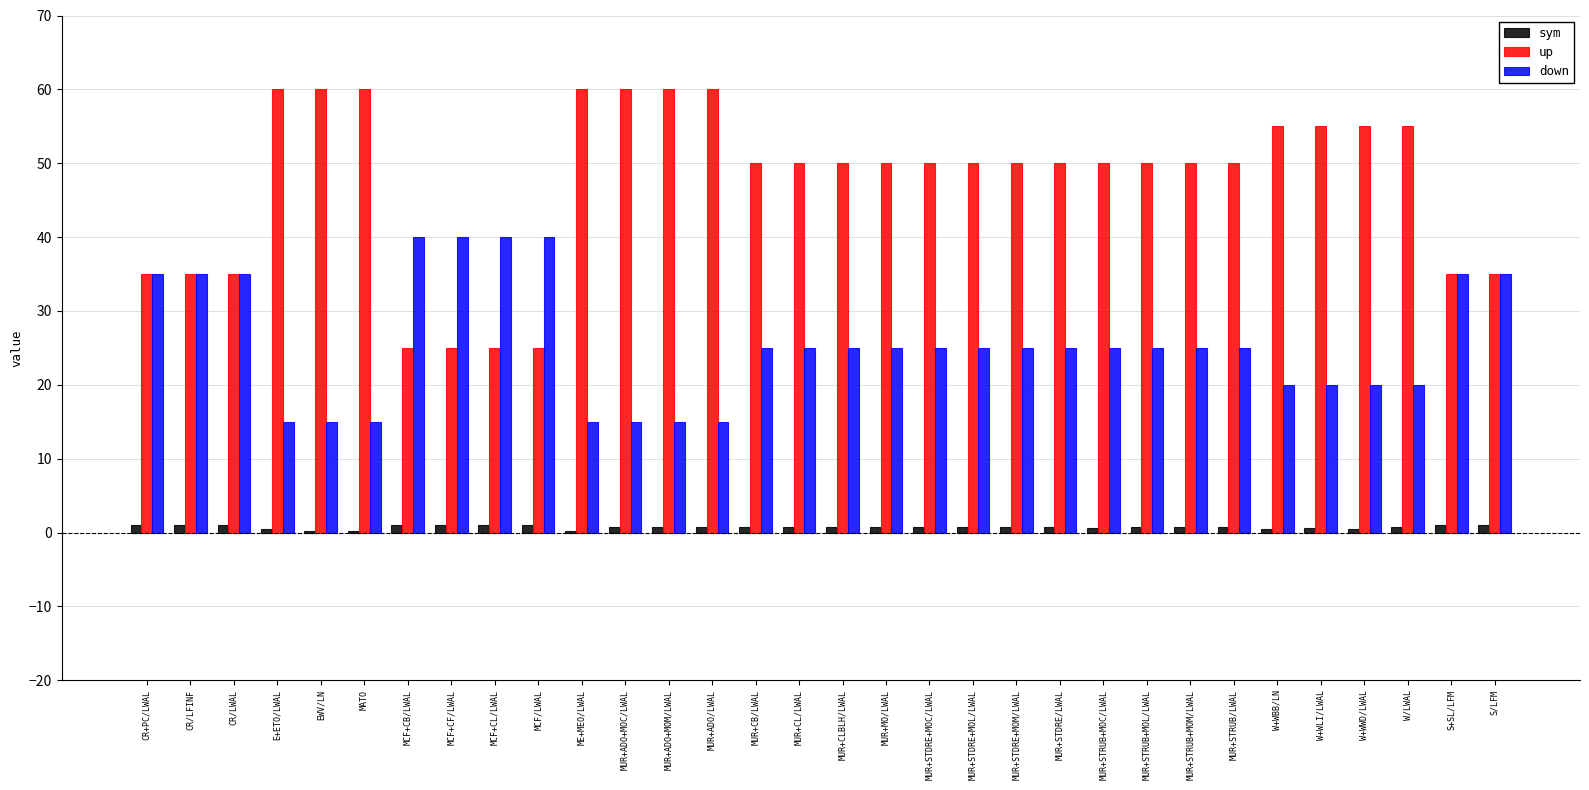

What is the maximum value shown in the chart?

60.0